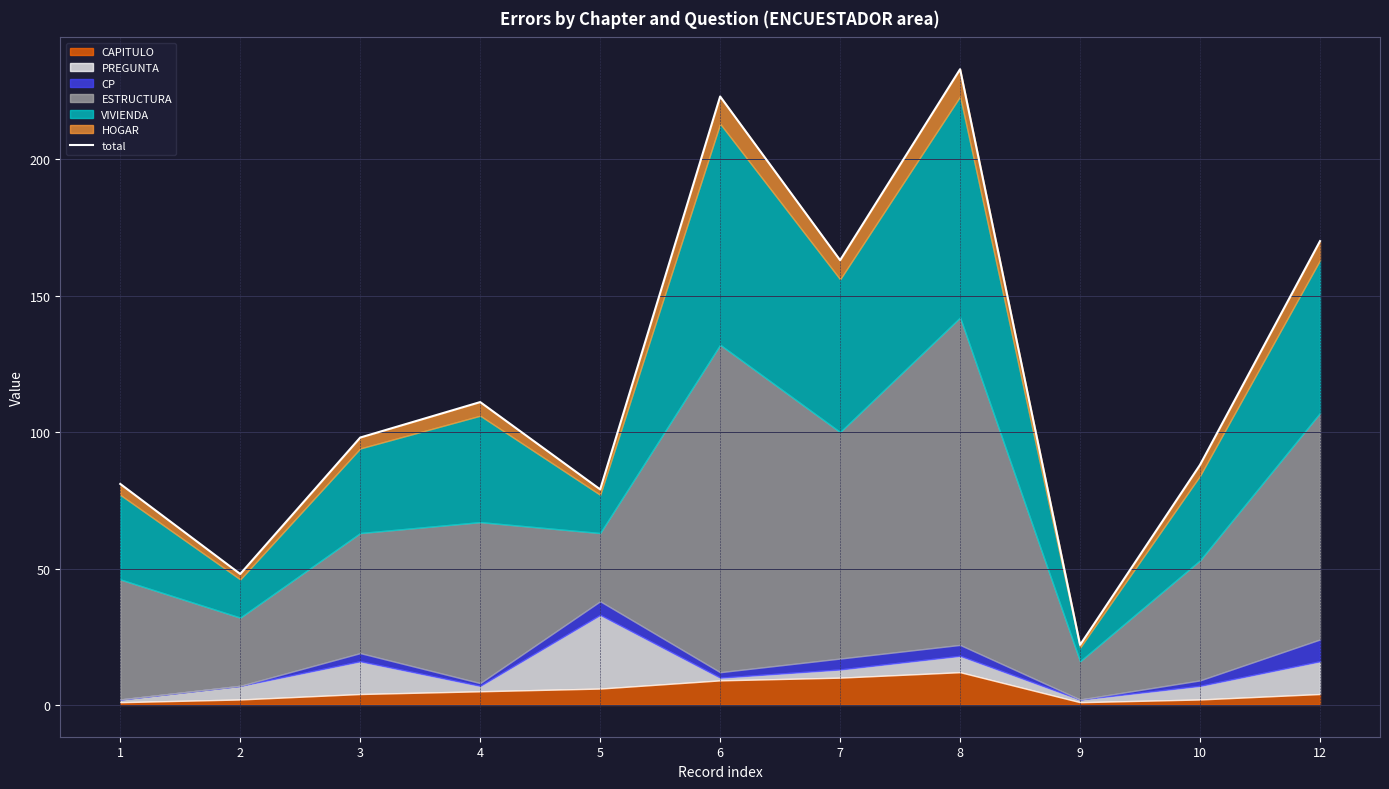

What is the minimum value shown in the chart?

22